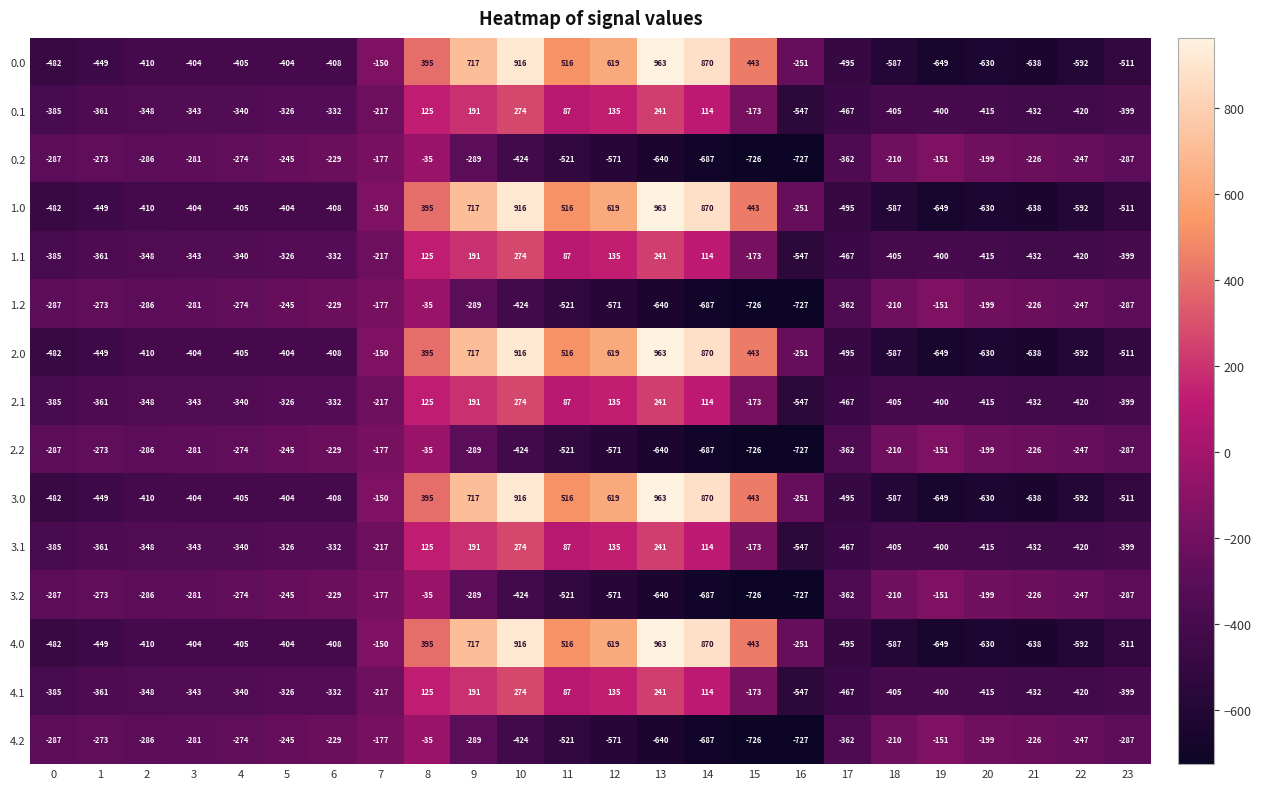

The 1.1 series shows -405 at 18. True or false?

True